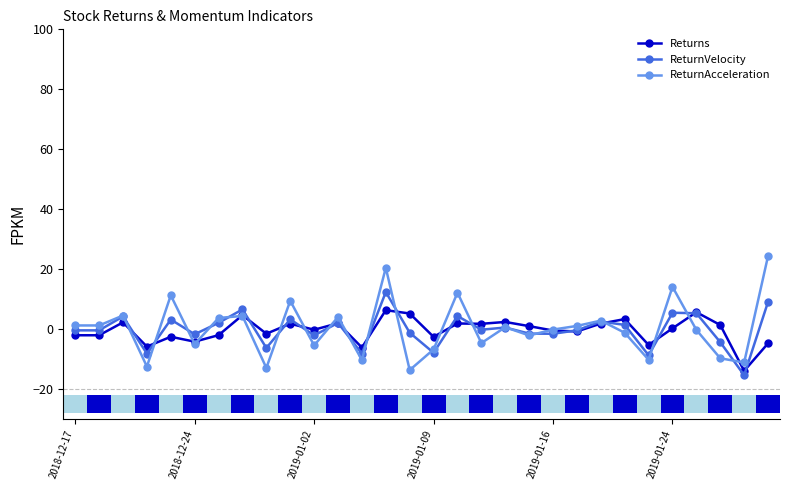

Rank the series by their maximum value, from lowest to highest.

Returns, ReturnVelocity, ReturnAcceleration